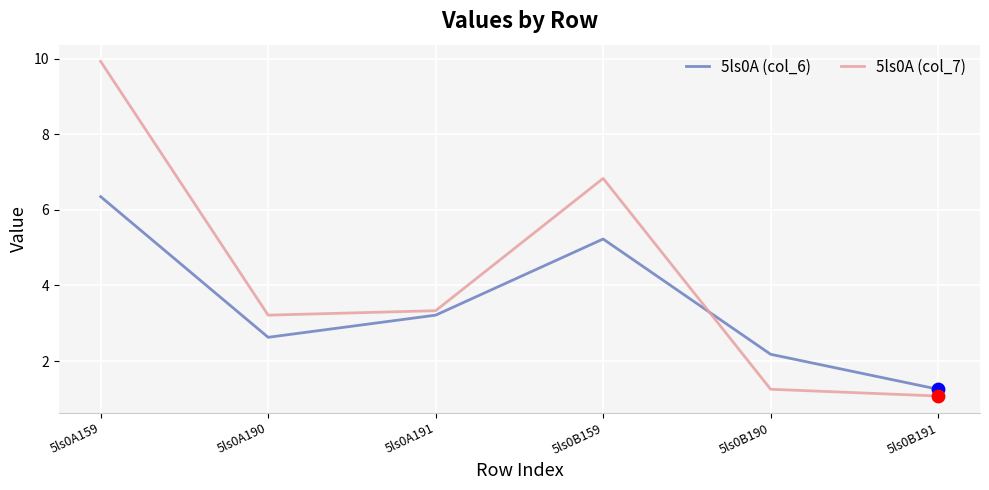

What are all the series names shown in the legend?

5ls0A (col_6), 5ls0A (col_7)